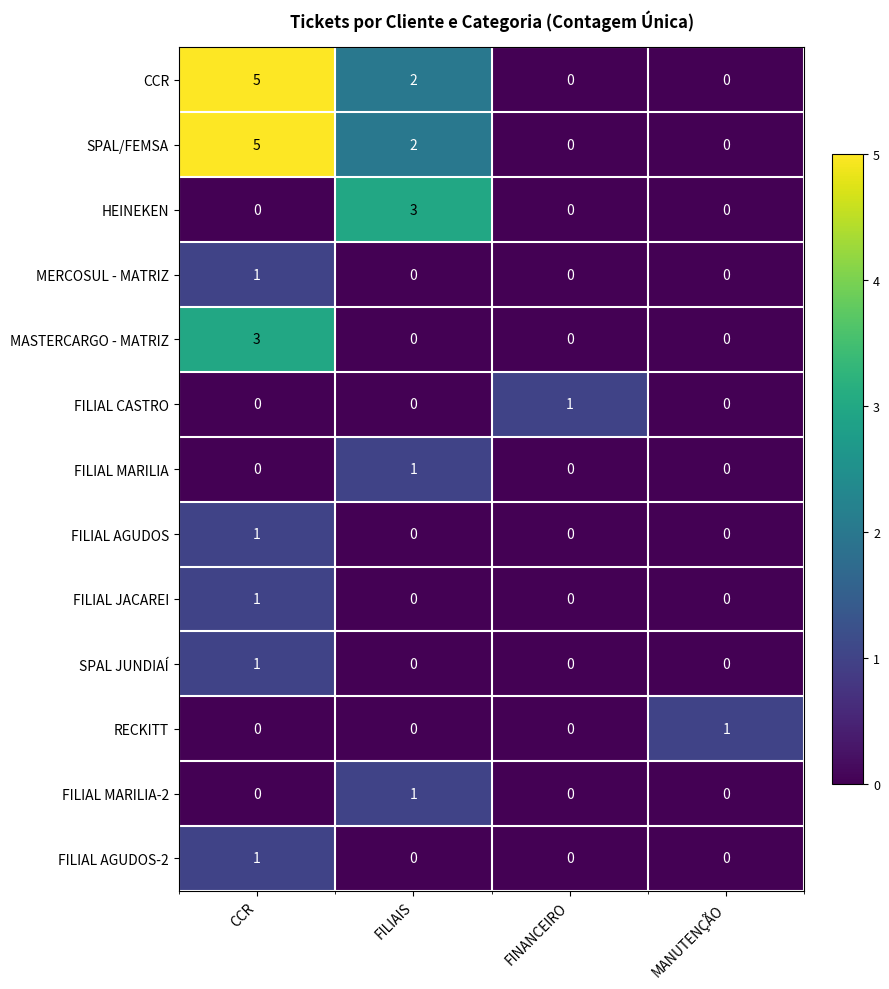

At which category is the sum across all series the highest?

CCR